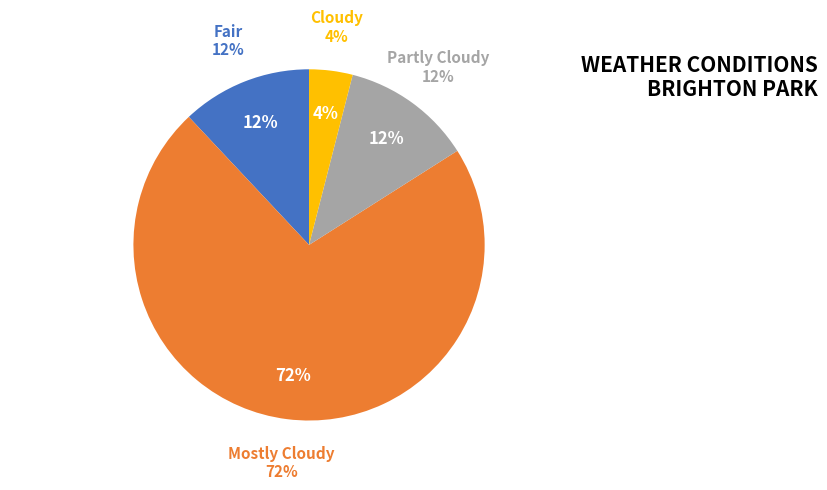

To the nearest percent, what is the combined percentage of Mostly Cloudy and Cloudy?

76%